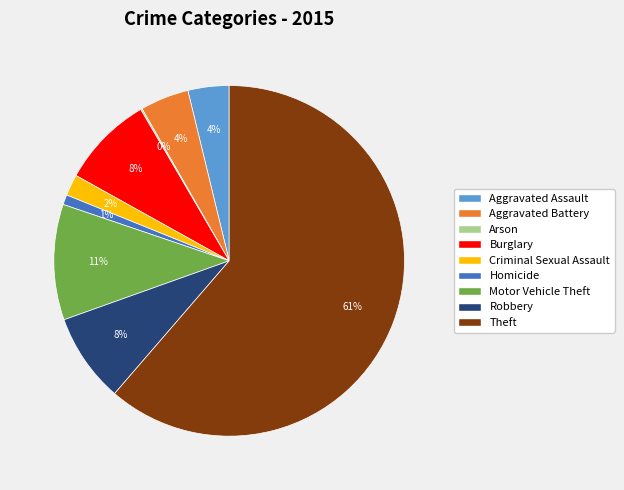

Between Burglary and Homicide, which is larger?

Burglary